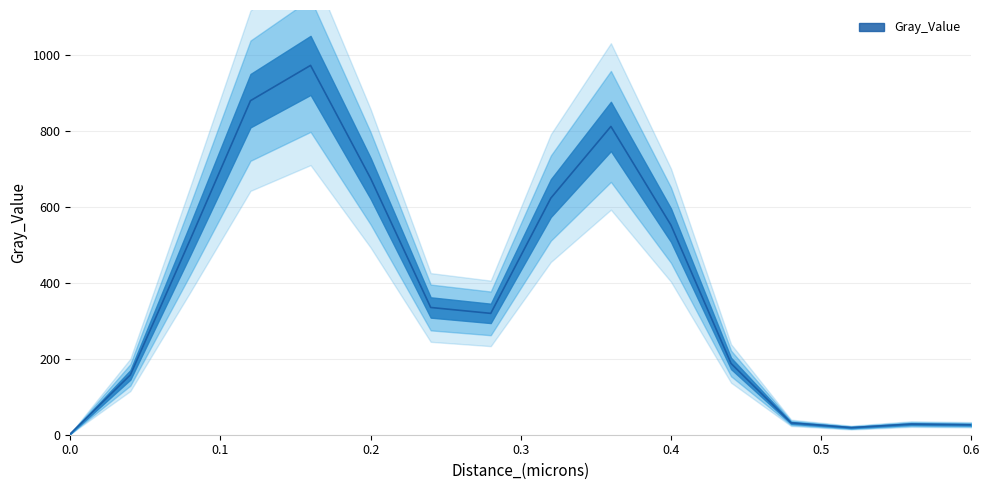

The value at 0.16 is 418.5. True or false?

False